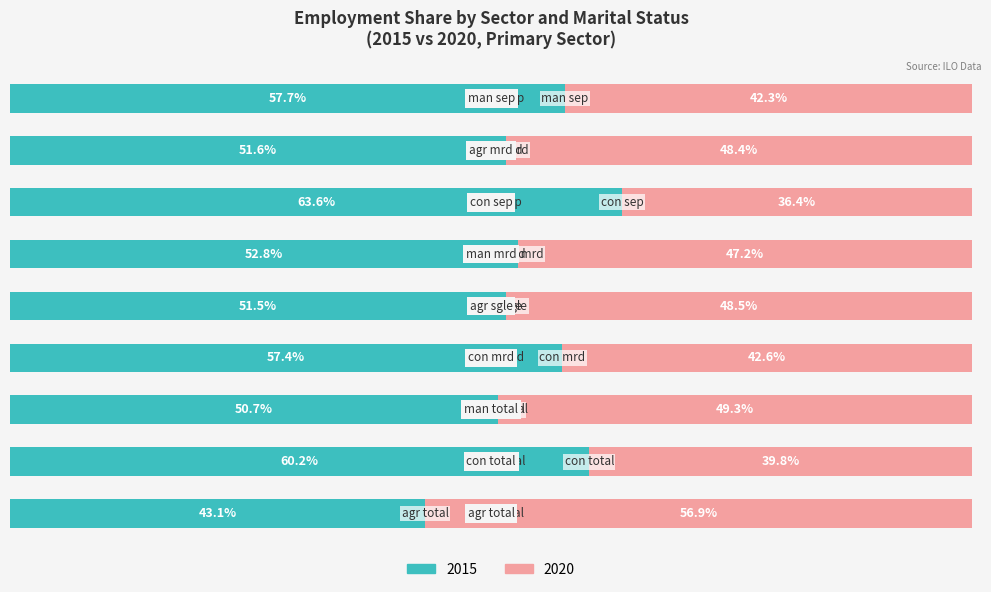

Rank the series by their average value, from highest to lowest.

2015, 2020